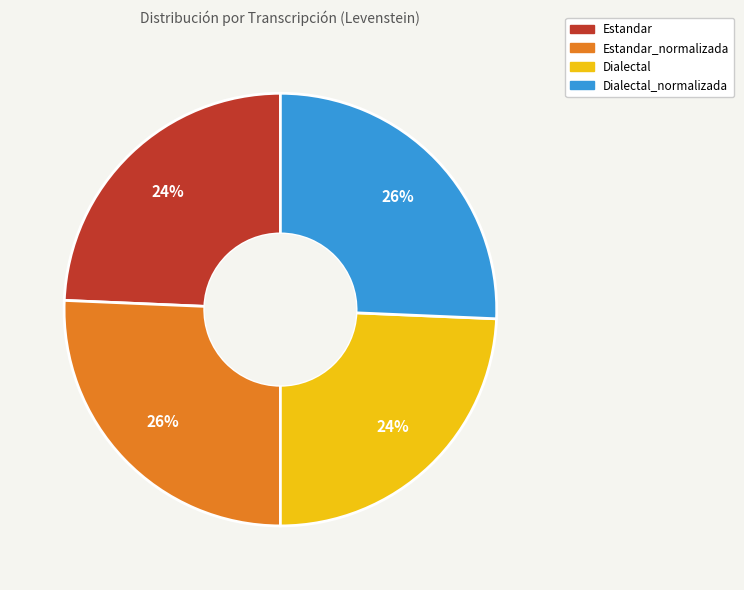

Count the number of slices in the pie.

4